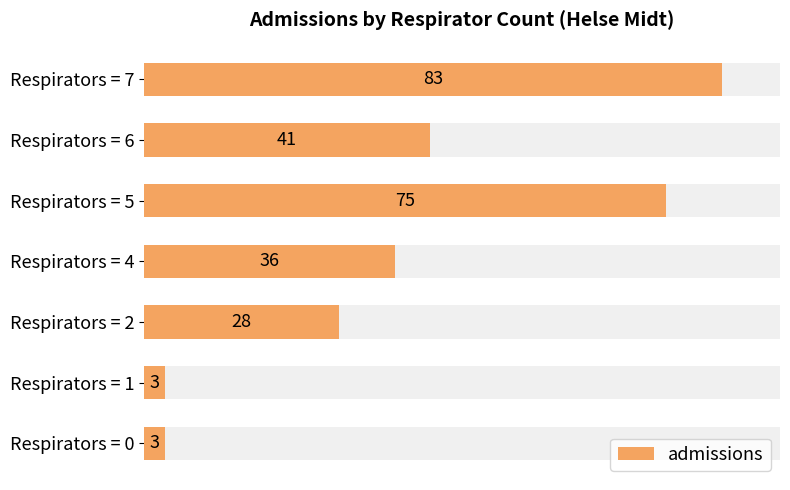

Count the number of categories in the chart.

7